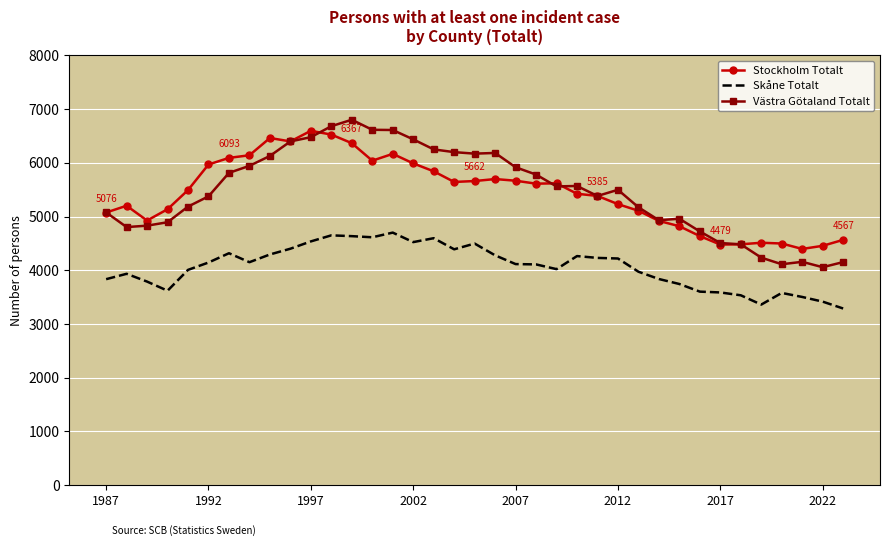

What is the minimum value for Västra Götaland Totalt?

4058